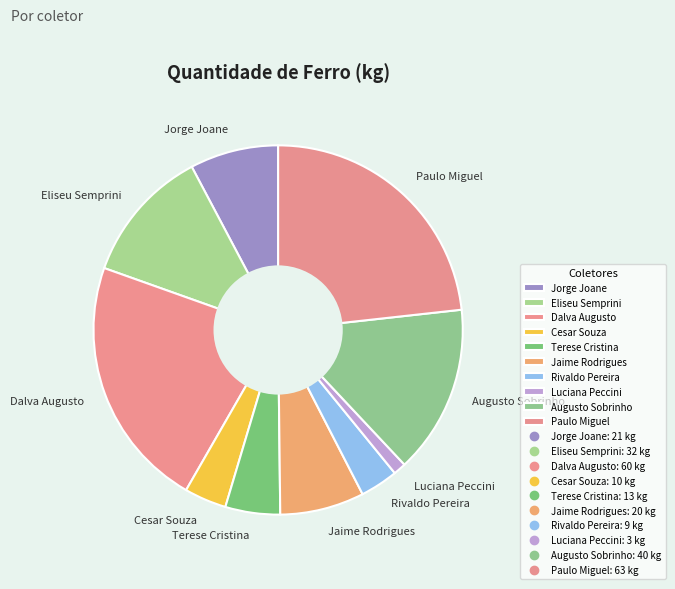

Do Cesar Souza and Paulo Miguel together represent more than half of the pie?

No